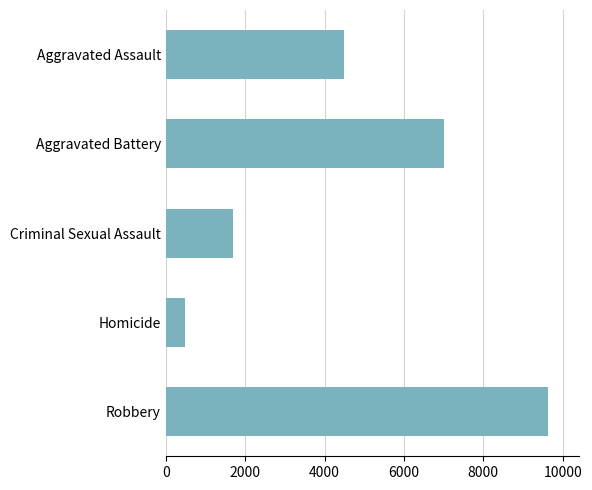

Rank the categories by value from lowest to highest.

Homicide, Criminal Sexual Assault, Aggravated Assault, Aggravated Battery, Robbery